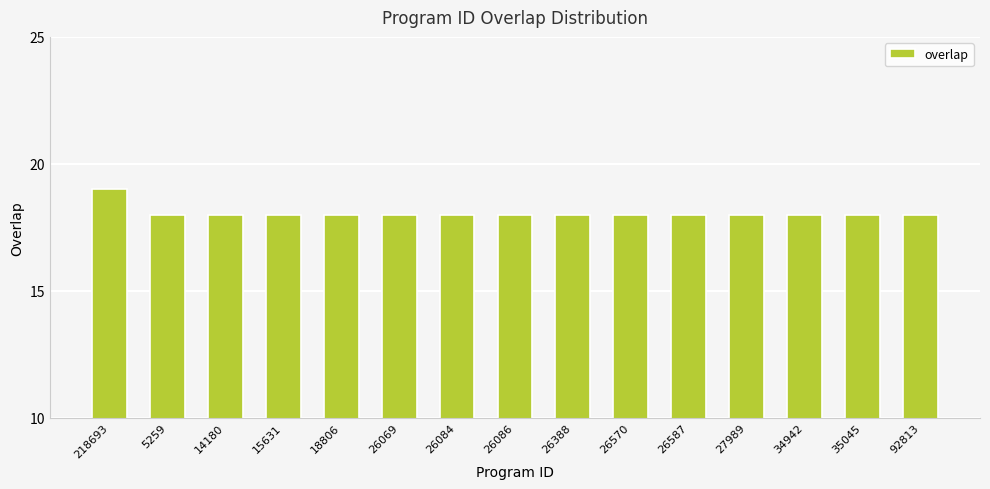

Reading left to right, transcribe all the data shown in this chart.

19	18	18	18	18	18	18	18	18	18	18	18	18	18	18